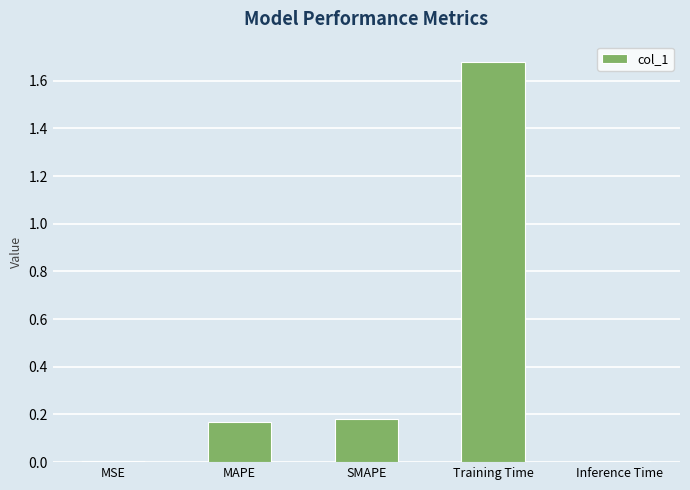

Is it true that the value at MSE is 0.0?

True